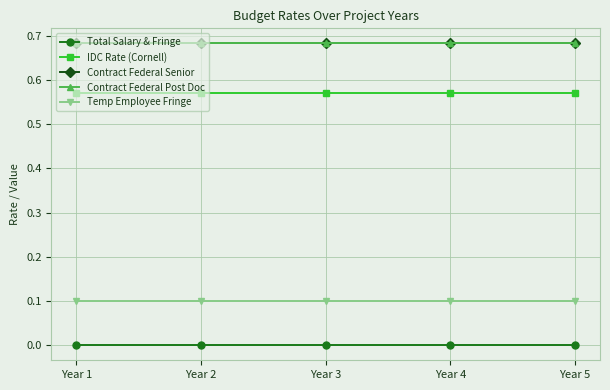

Which category has the highest value in the IDC Rate (Cornell) series?

Year 1